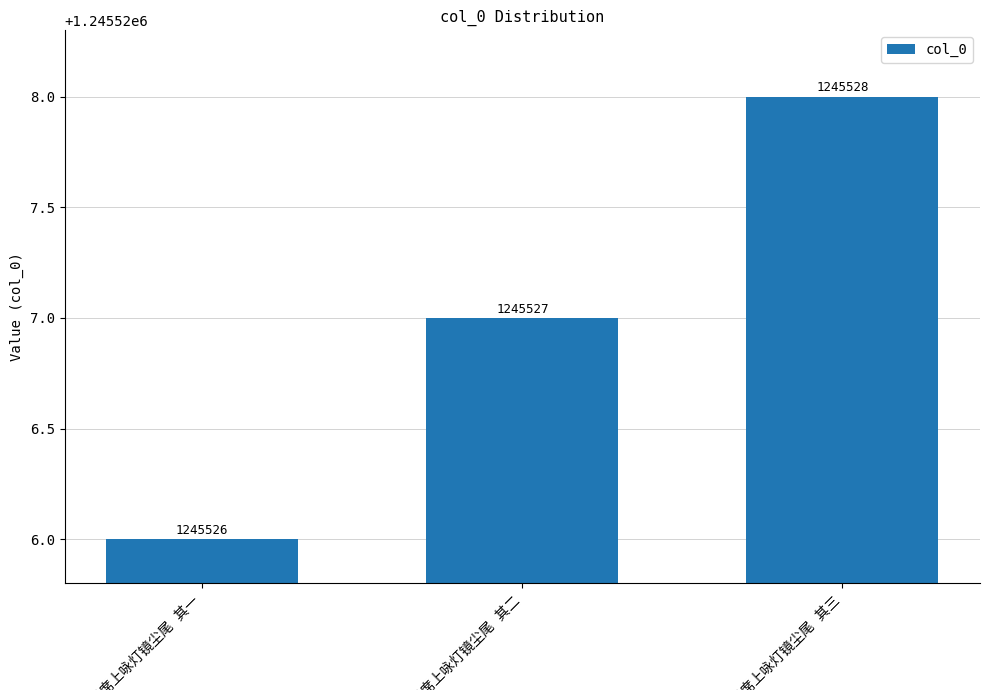

What is the value of the 1st bar from the left?

1245526